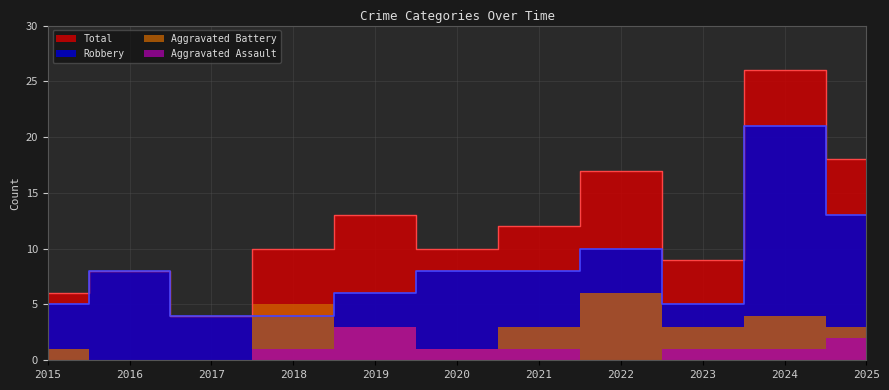

True or false: Robbery has more than 0 points higher than both neighbors.

True